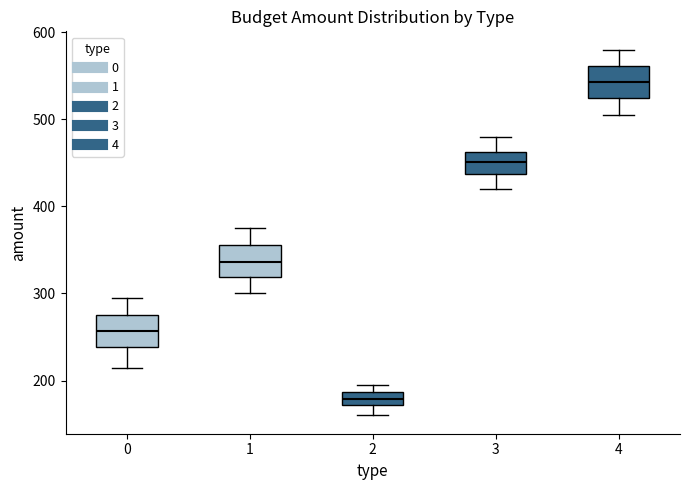

Where is the lower edge of the box at x = 2 on the y-axis? The values are not printed on the chart, so give them approximately, as read against the axis.

170